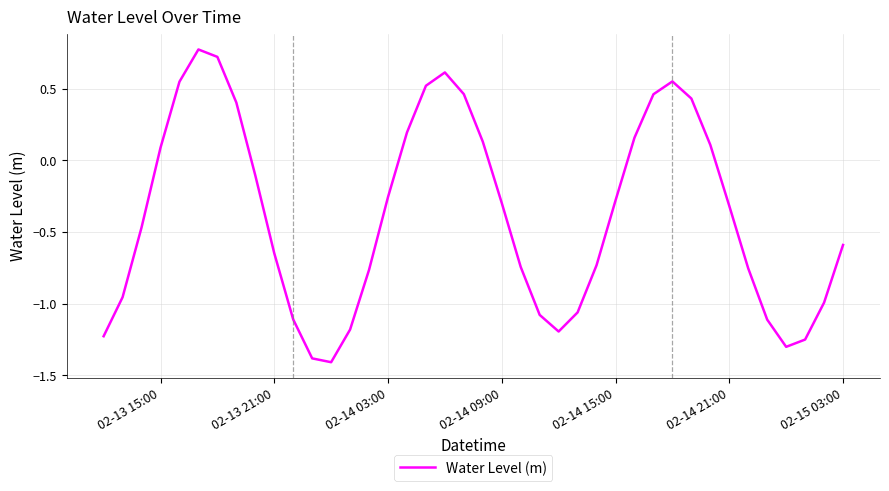

What is the difference between the maximum and minimum values?

2.2